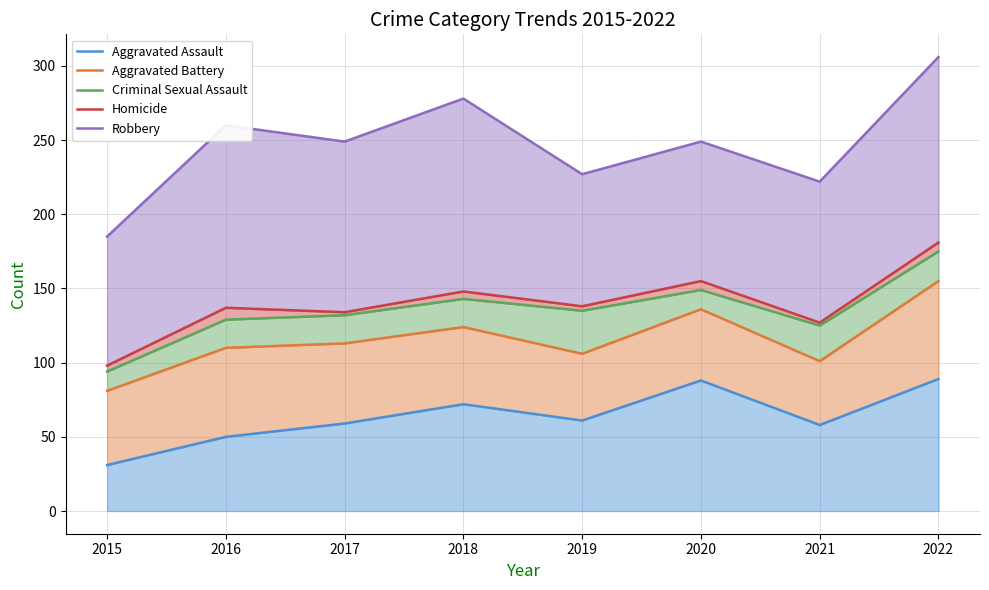

How many data points in Robbery are less than 249?

3